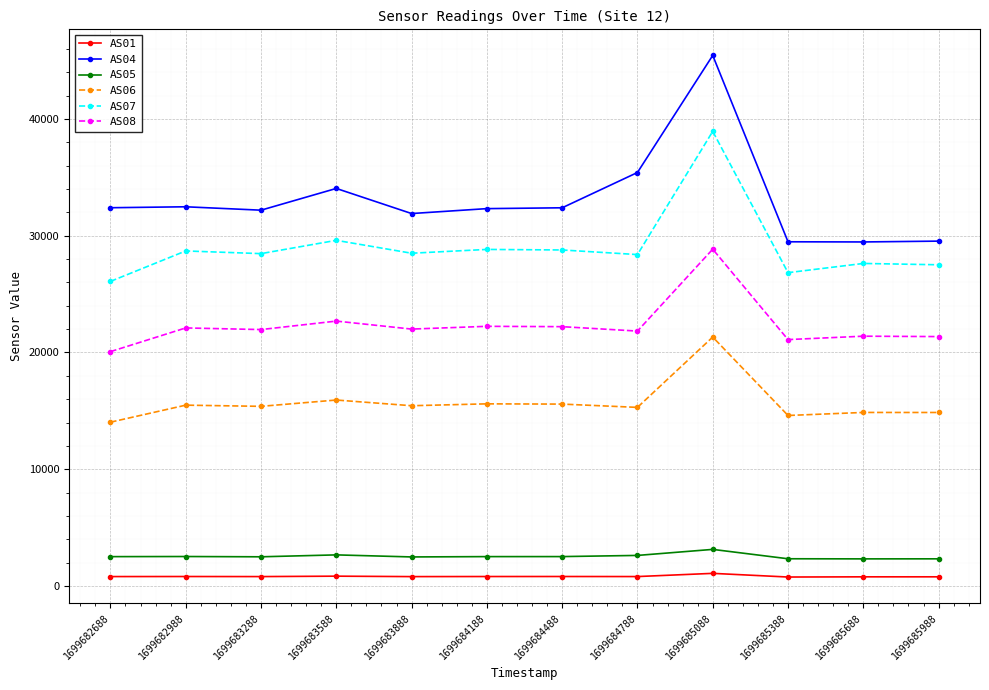

Count the number of data series in this chart.

6